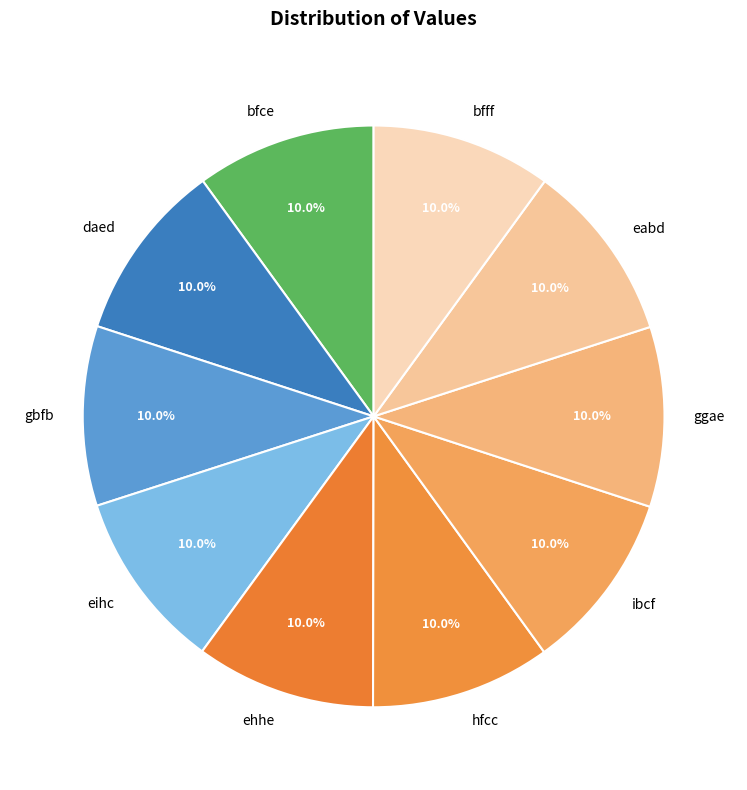

Is hfcc the majority of the pie?

No